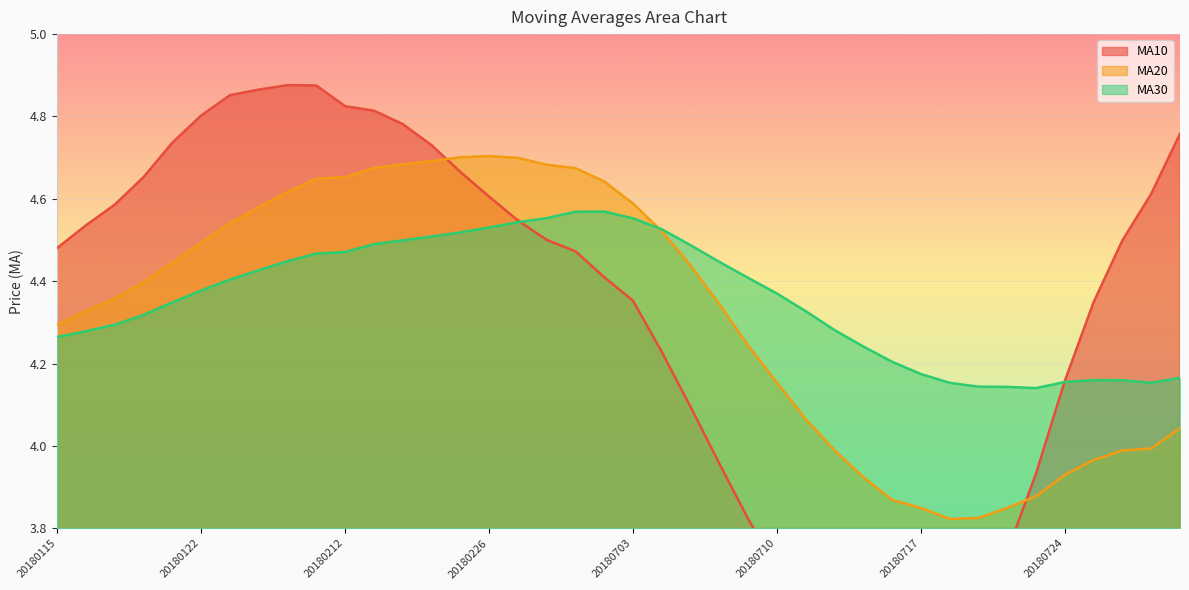

Read the ma30 value at 20180126.

4.5